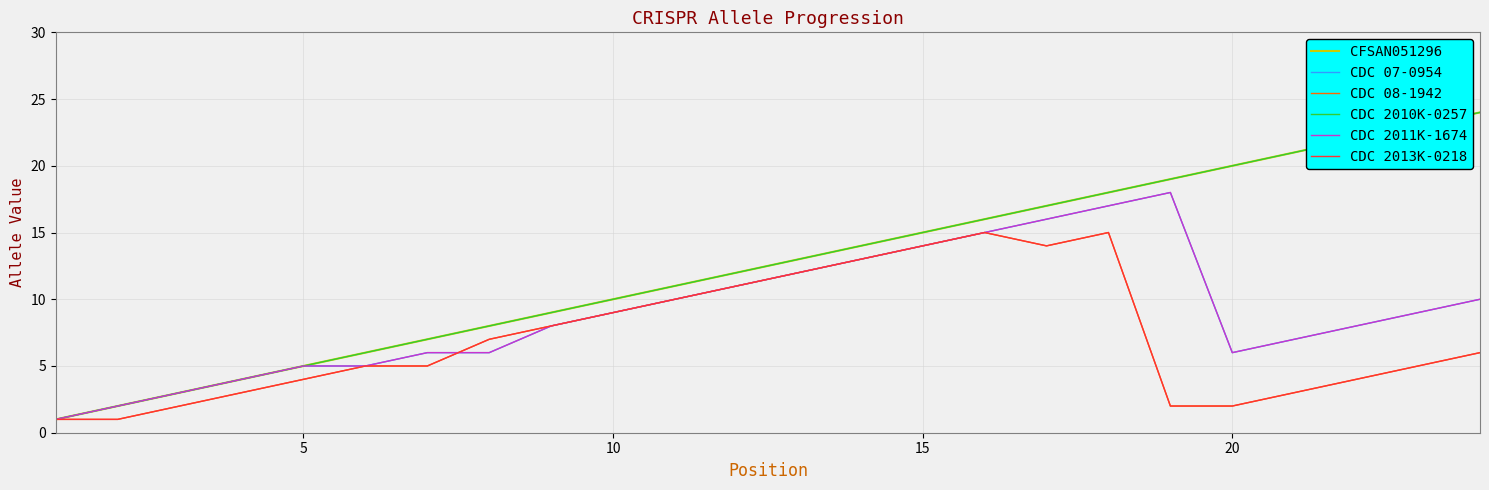

What is the difference between the maximum and second lowest values in the CDC 2013K-0218 series?

14